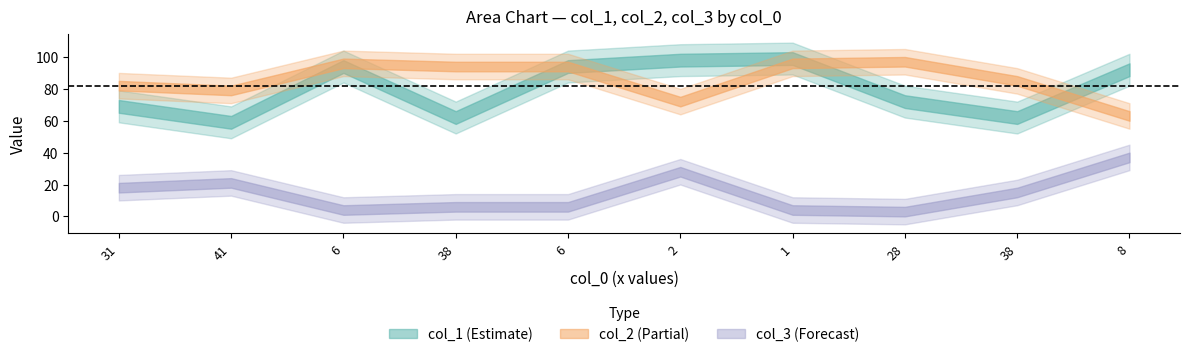

True or false: col_3 and col_1 cross at least once.

False